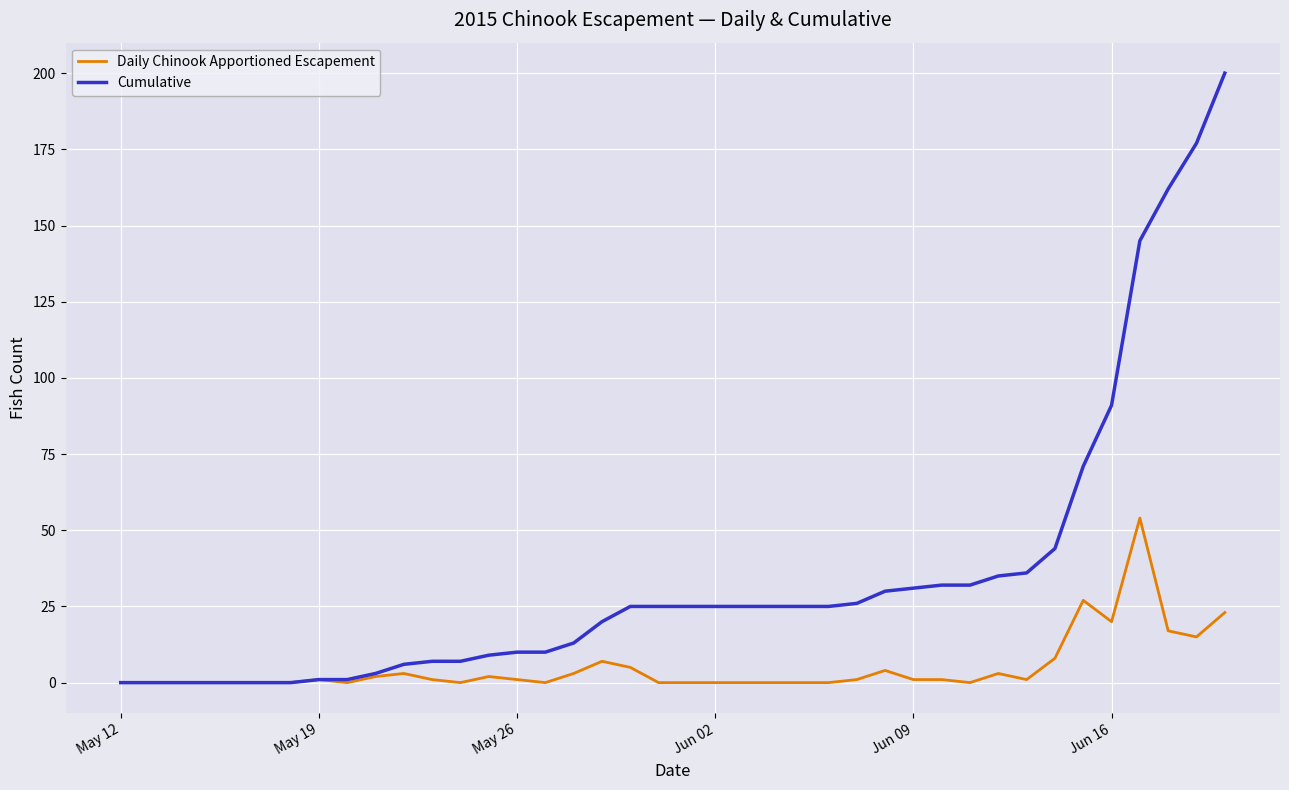

True or false: Daily Chinook Apportioned Escapement has more than 0 interior local peaks.

True